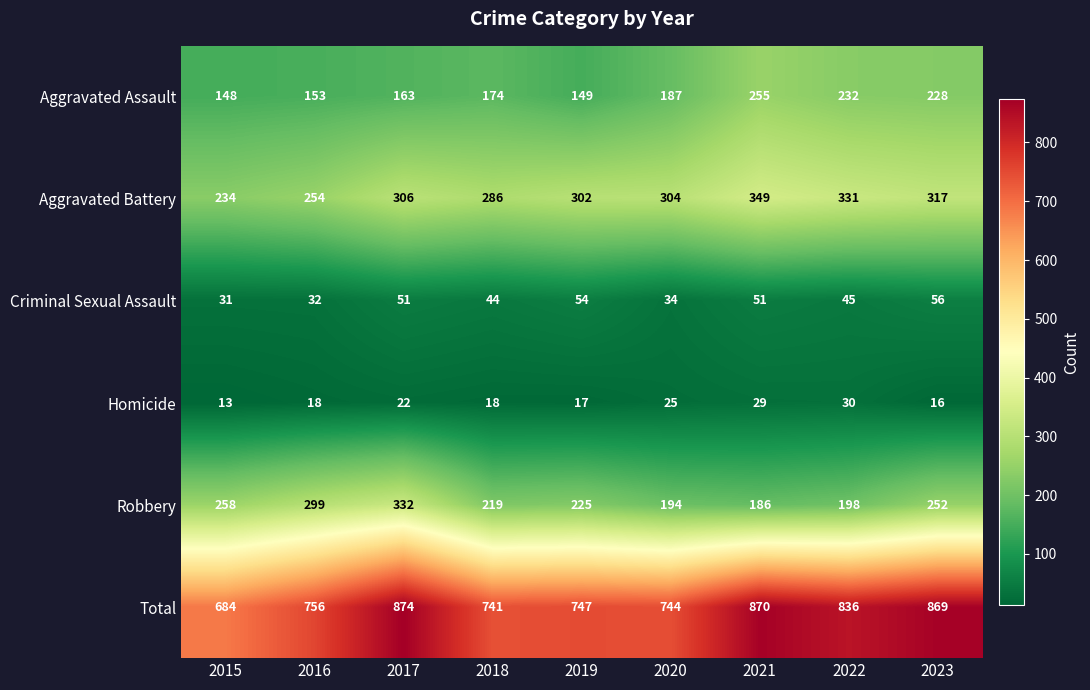

Which series changed the most between 2019 and 2022?

Total